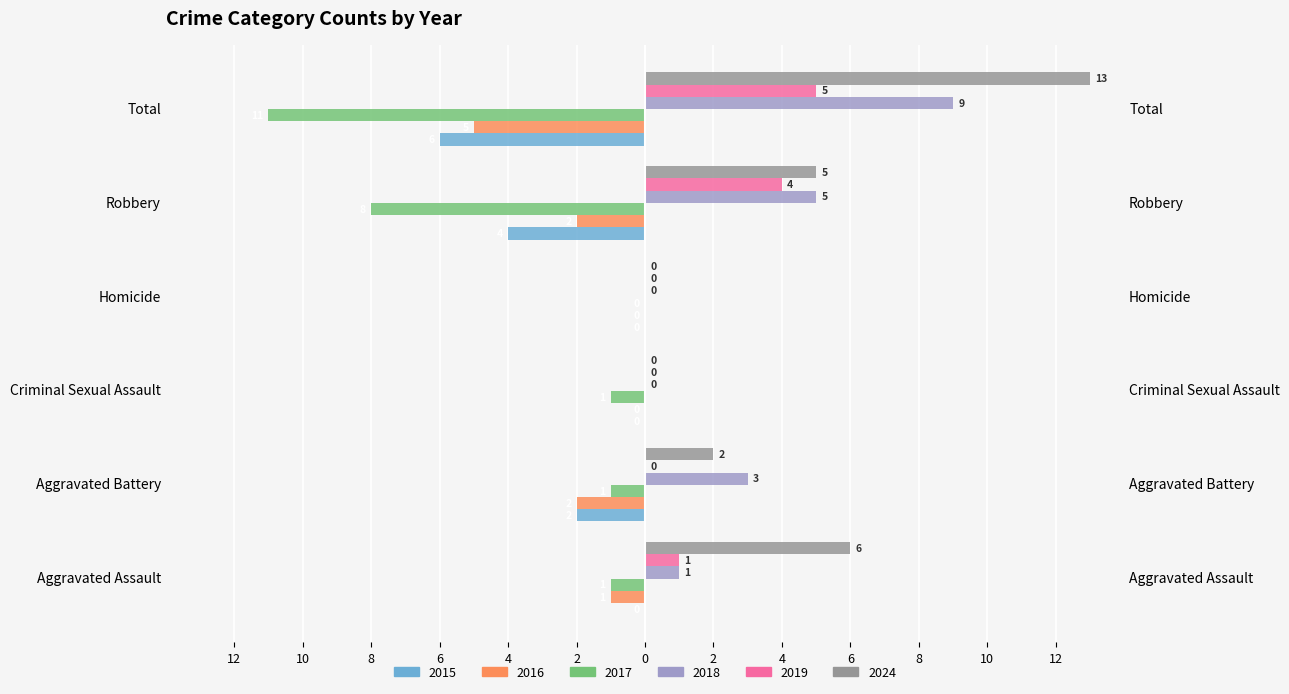

Which series has the largest total across all categories?

2024